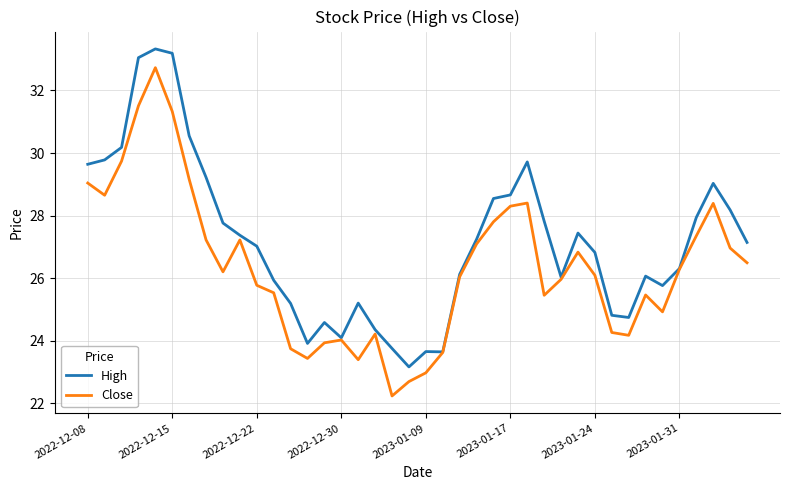

List the series in order of their peak value, highest first.

High, Close